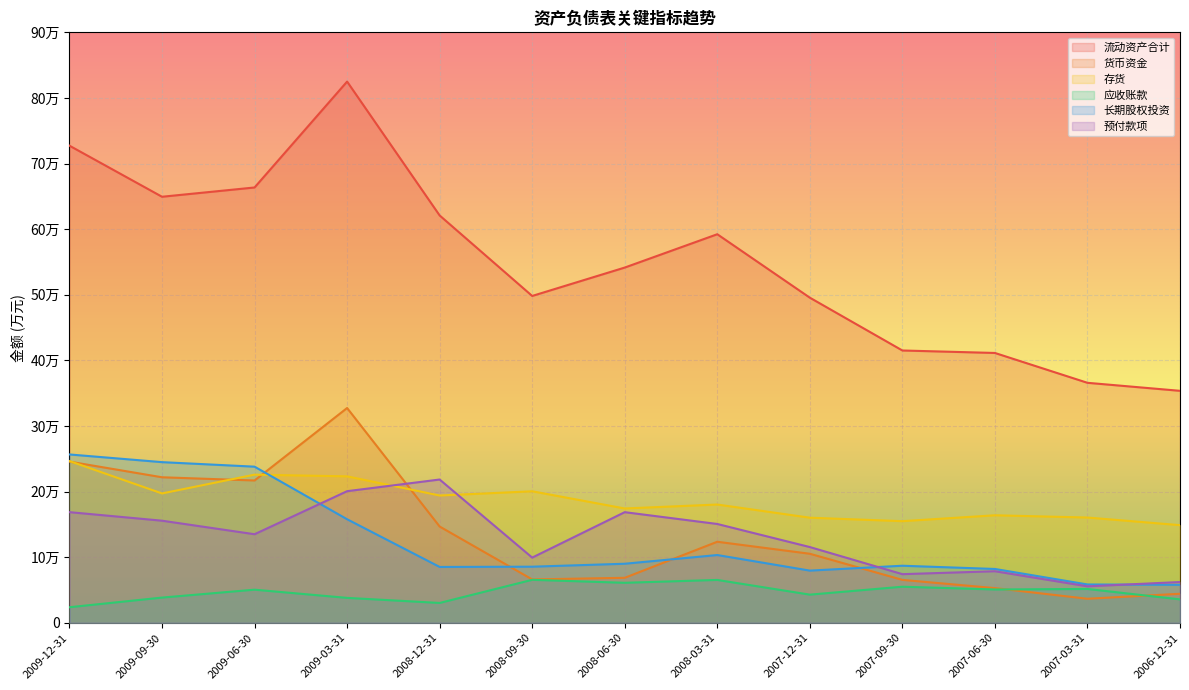

Rank the categories by 预付款项 value from highest to lowest.

2008-12-31, 2009-03-31, 2009-12-31, 2008-06-30, 2009-09-30, 2008-03-31, 2009-06-30, 2007-12-31, 2008-09-30, 2007-06-30, 2007-09-30, 2006-12-31, 2007-03-31